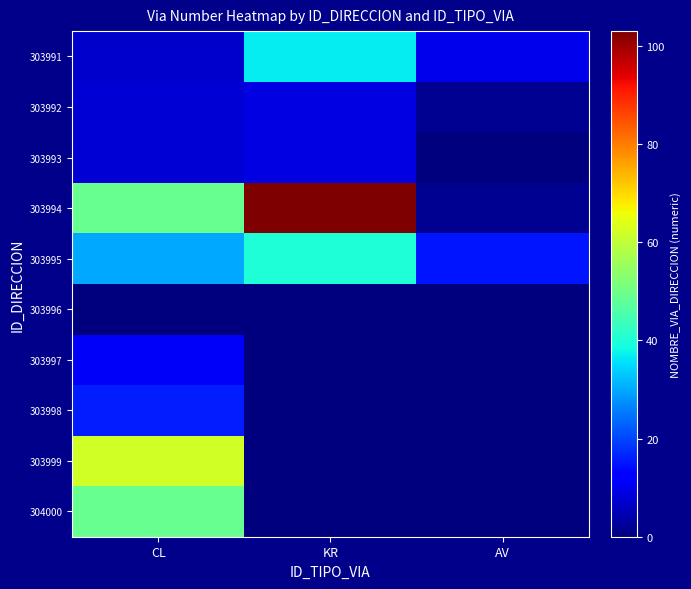

List the series in order of their peak value, highest first.

303994, 303999, 304000, 303995, 303991, 303998, 303997, 303992, 303993, 303996